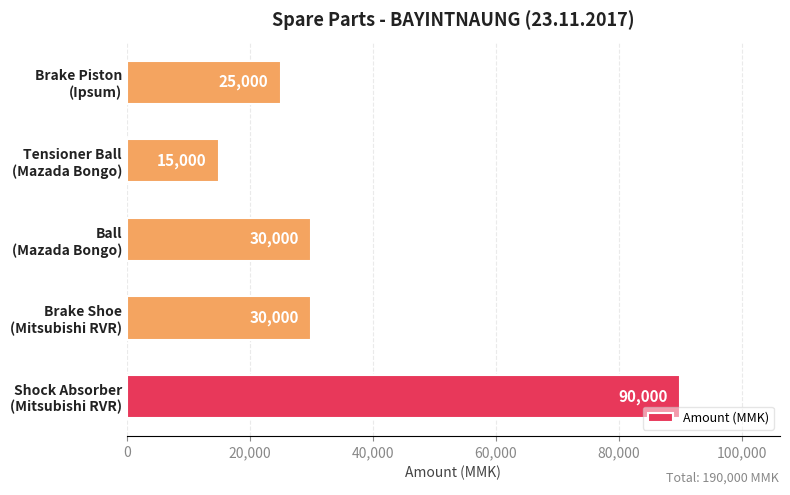

How many values are below 30000?

2